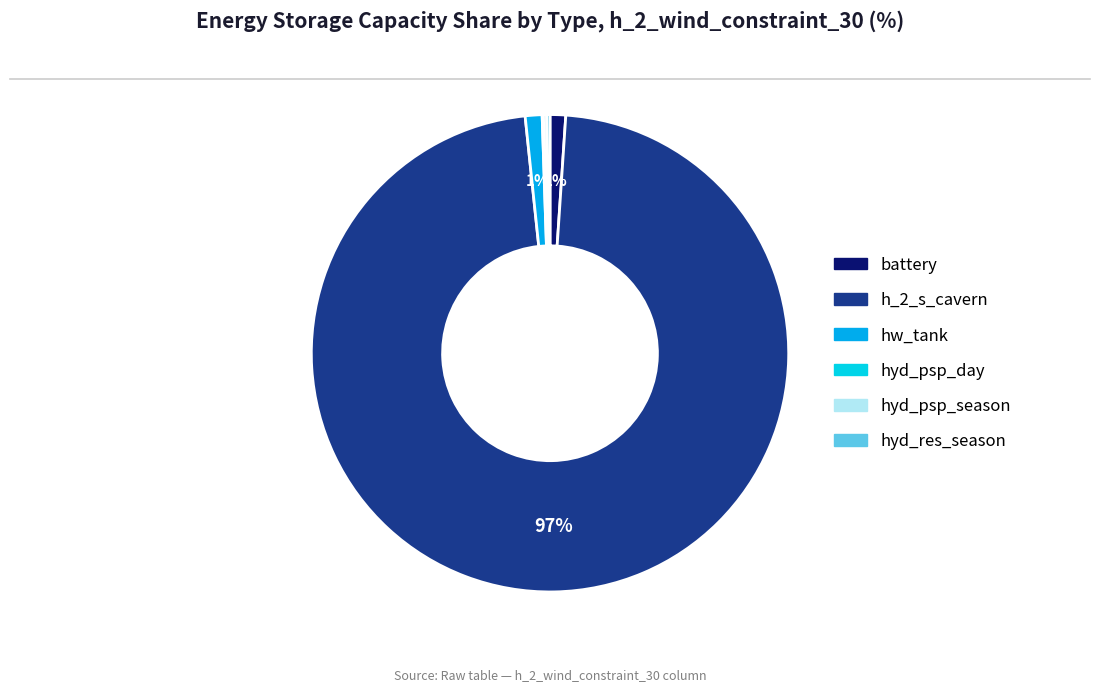

What is the largest slice in the pie chart?

h_2_s_cavern